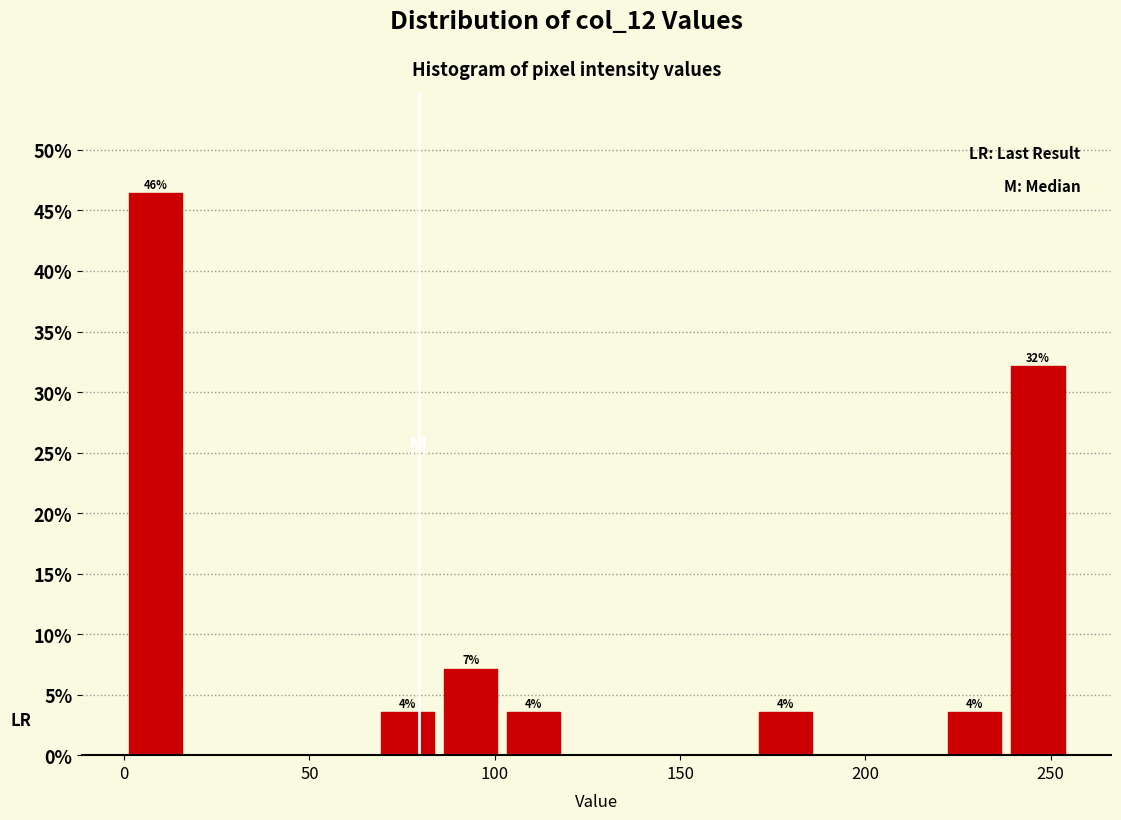

Read against the x-axis, roughly where is the centre of the tallest bar?

10